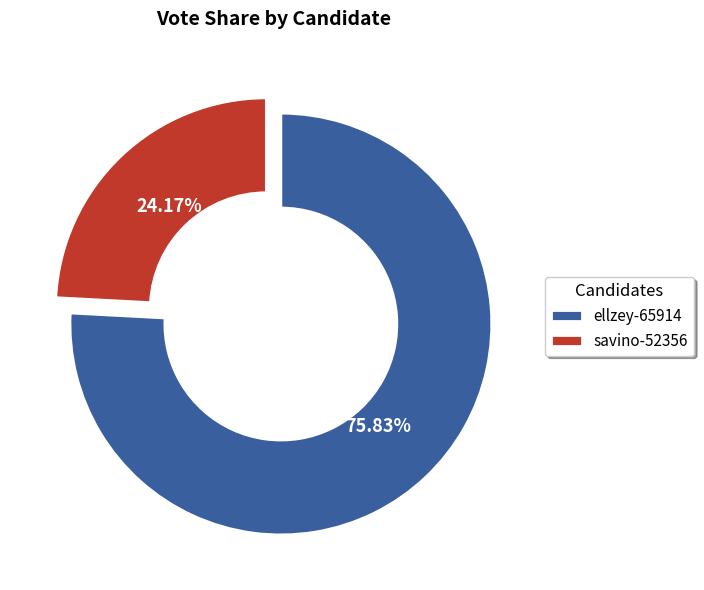

Is there any slice that represents more than half of the pie?

Yes